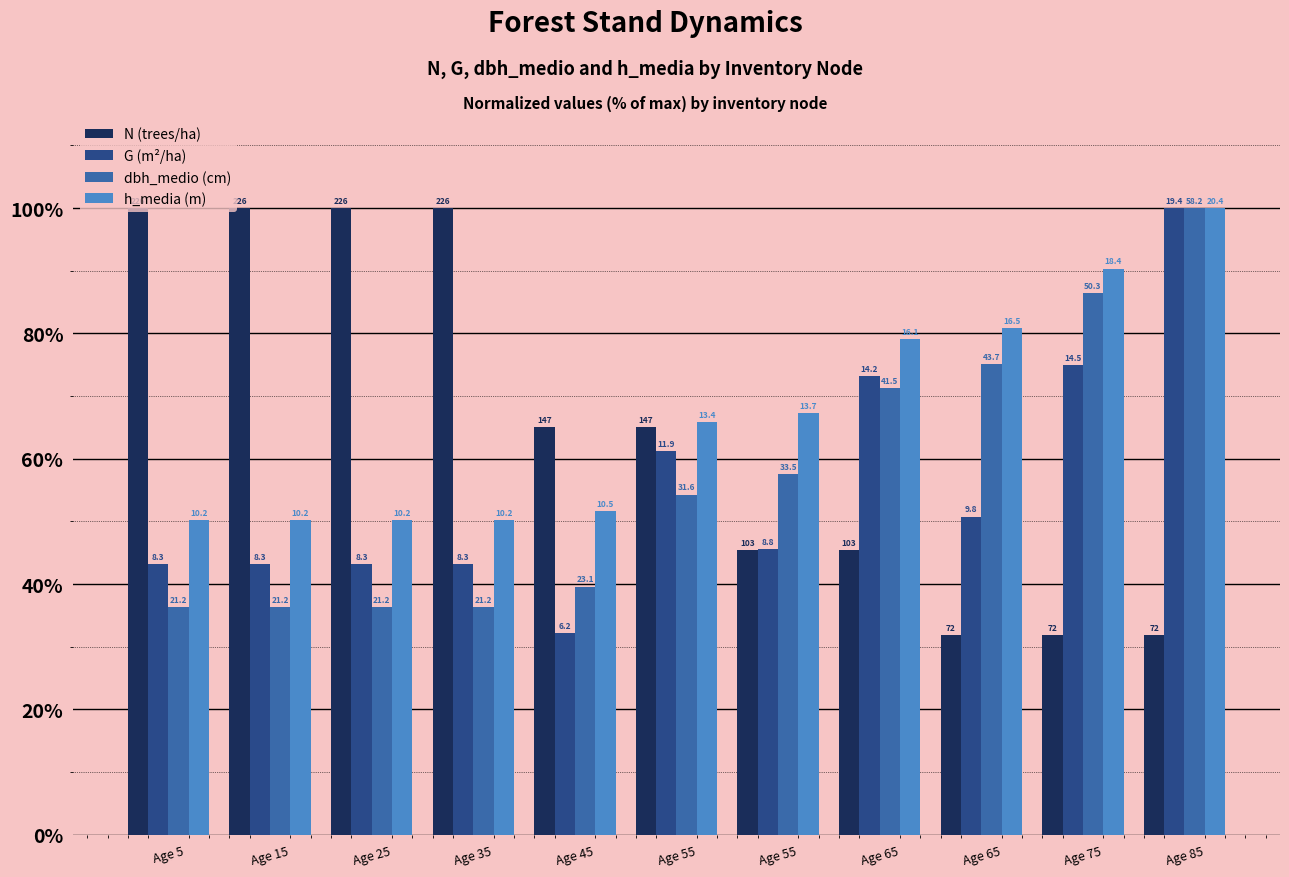

Between Age 75 and Age 65, which is larger?

Age 65